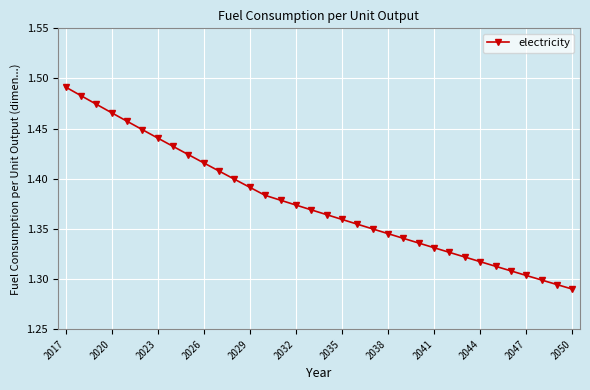

How many data points does each series have?

34